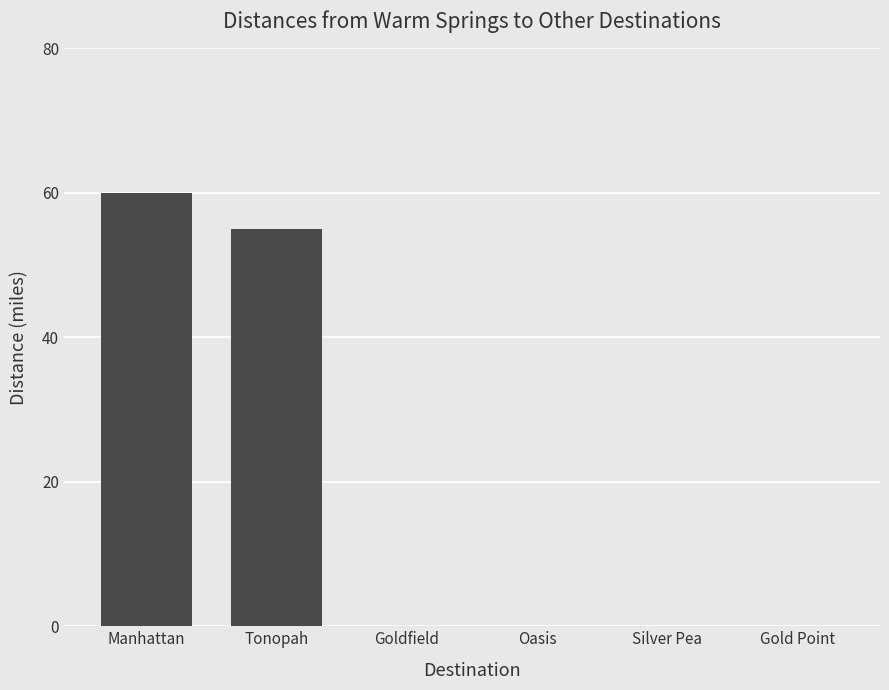

Where is the data nearest to the value 30?

Tonopah